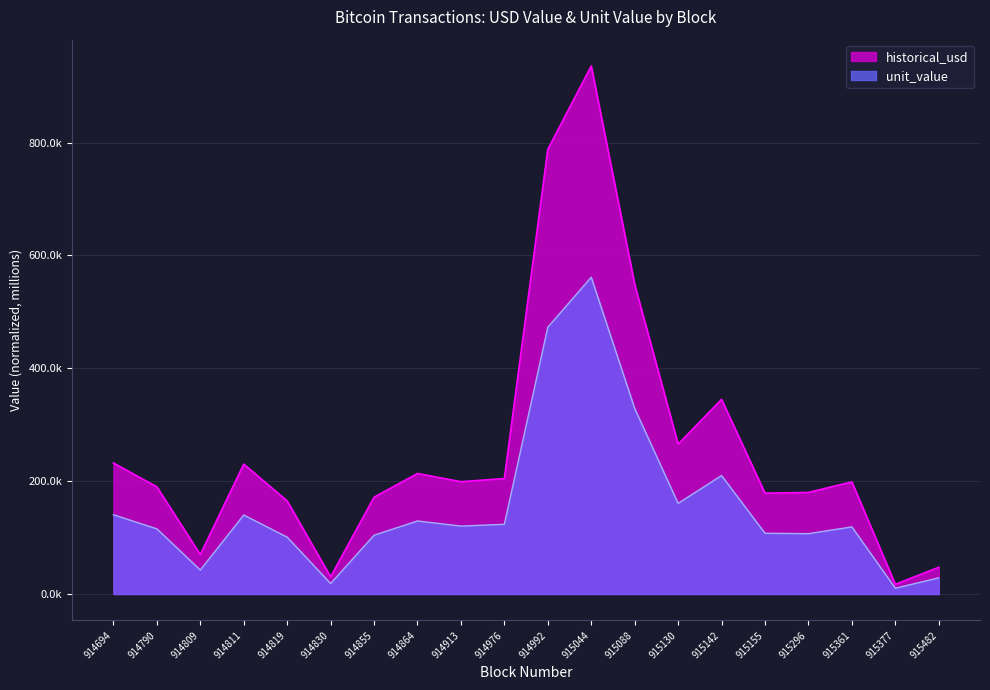

Which series has the largest total across all categories?

historical_usd